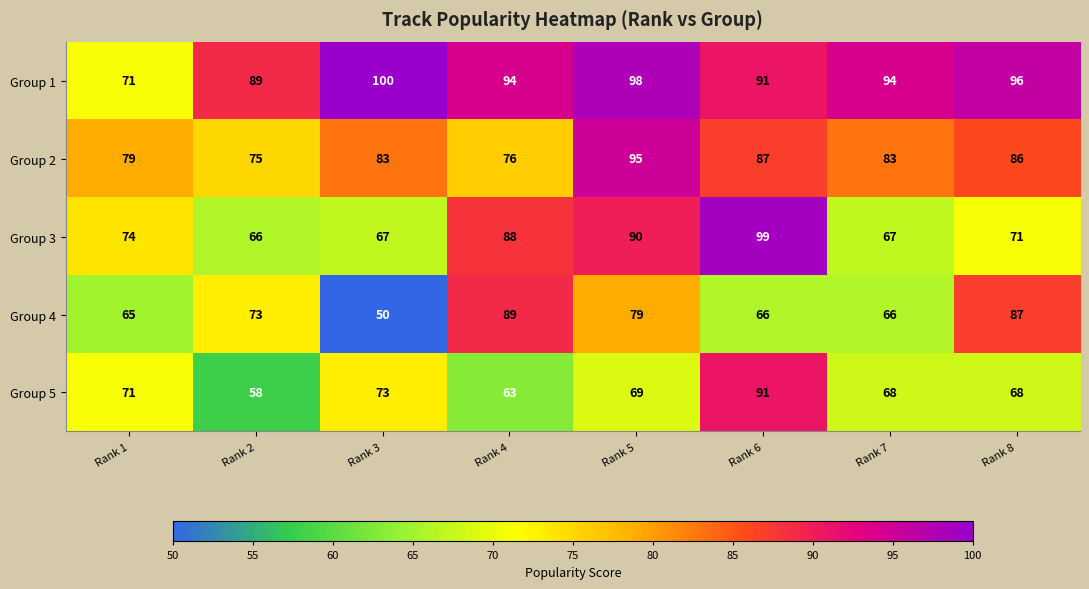

What is the spread (max minus min) of values at Rank 3?

50